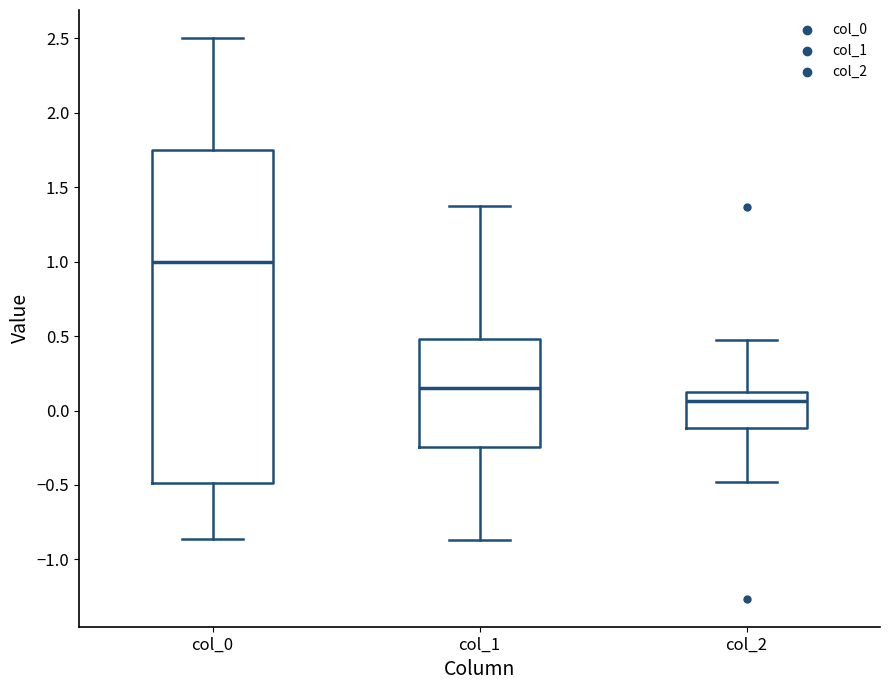

Which box's median line is the highest?

col_0